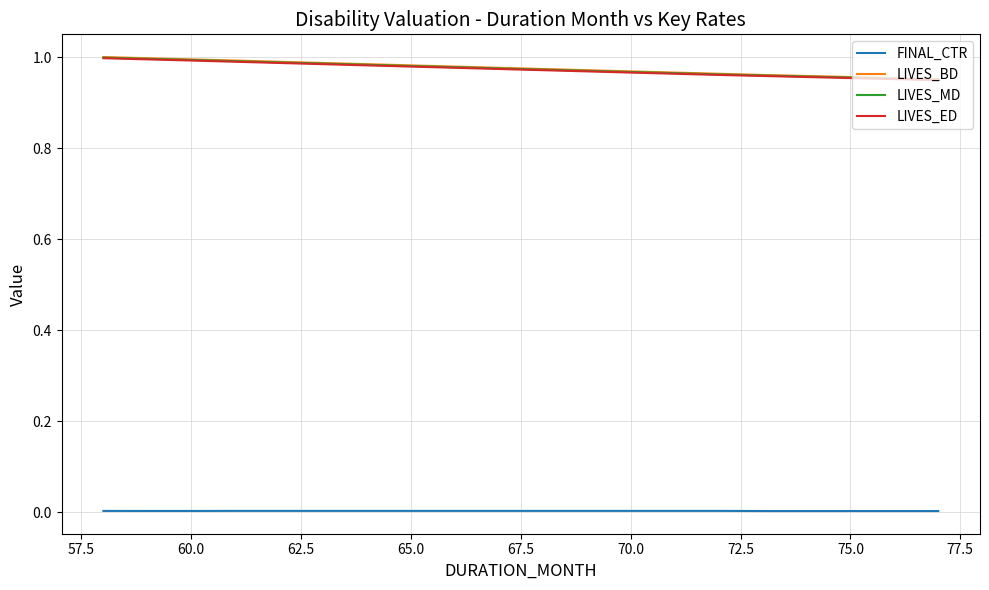

True or false: FINAL_CTR and LIVES_BD intersect in this chart.

False